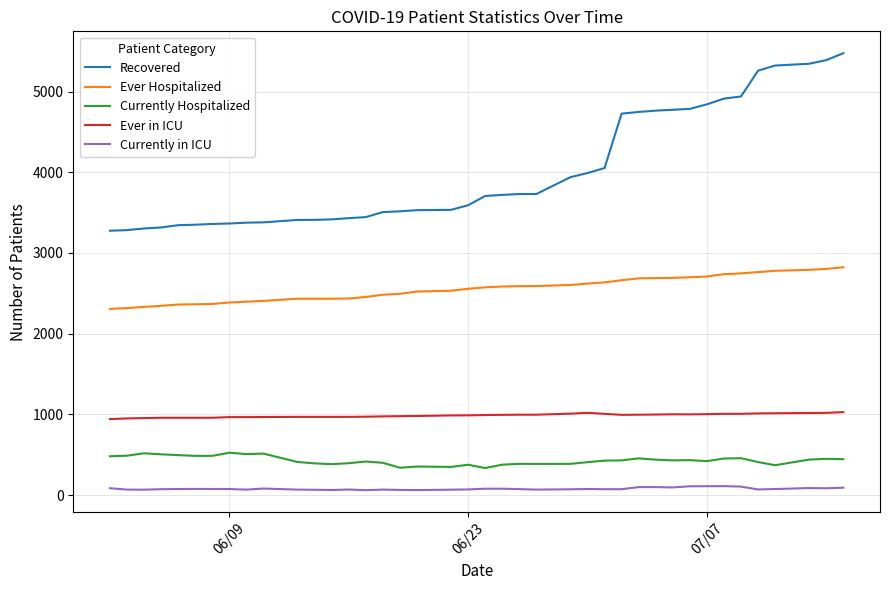

Which series has the largest total across all categories?

Recovered